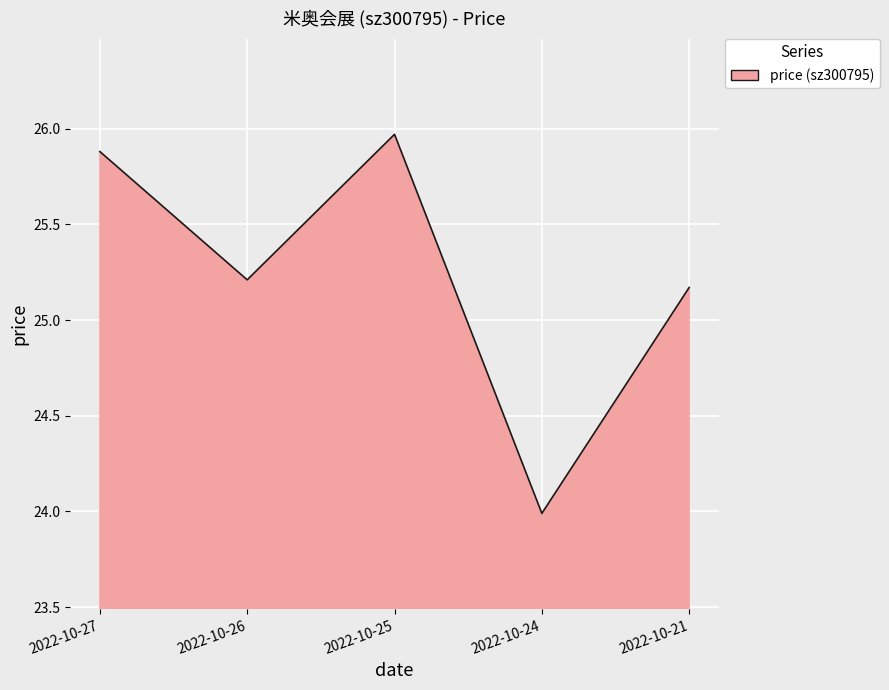

Approximately how many times larger is the value at 2022-10-25 compared to 2022-10-26?

1.0